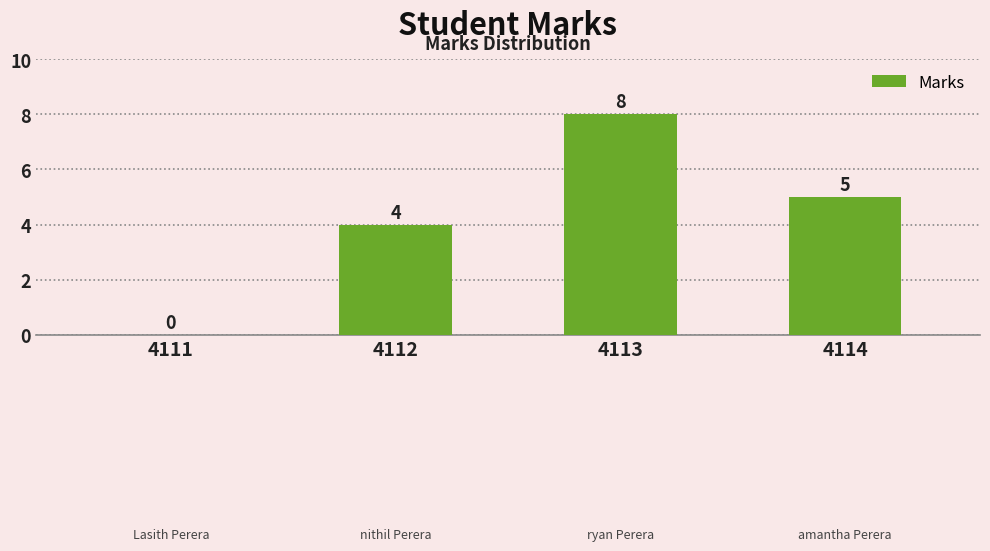

What is the average value?

4